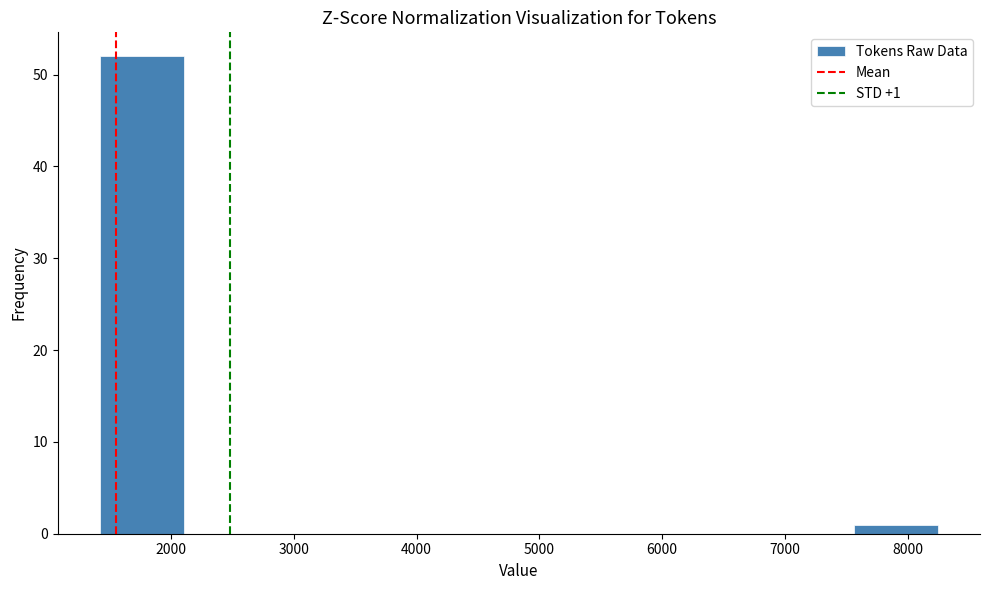

Over which range of the x-axis is the bar tallest?

1400 to 2100